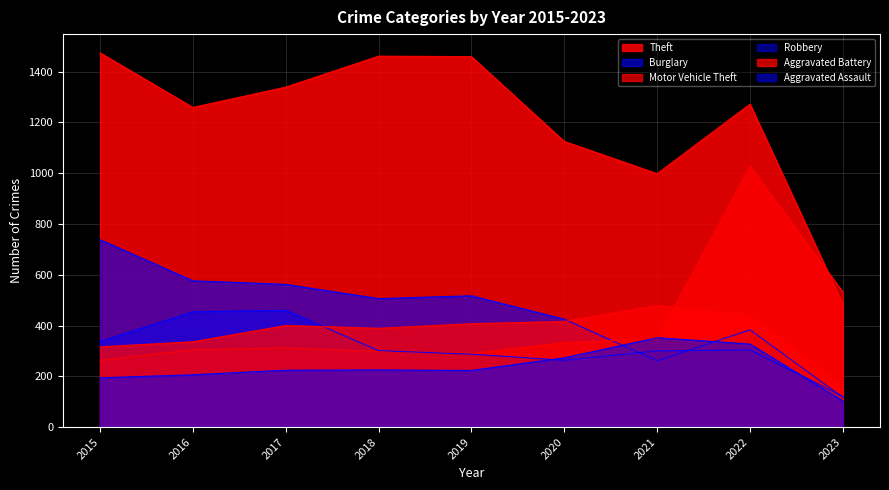

What is the smallest value displayed?

103